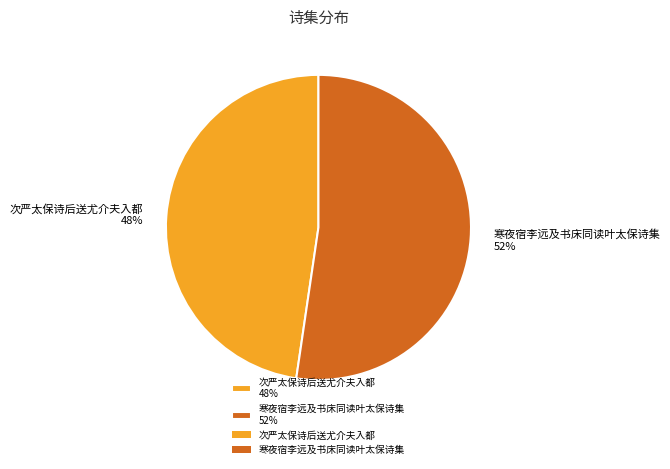

What percentage is the 寒夜宿李远及书床同读叶太保诗集 slice, to the nearest percent?

52%